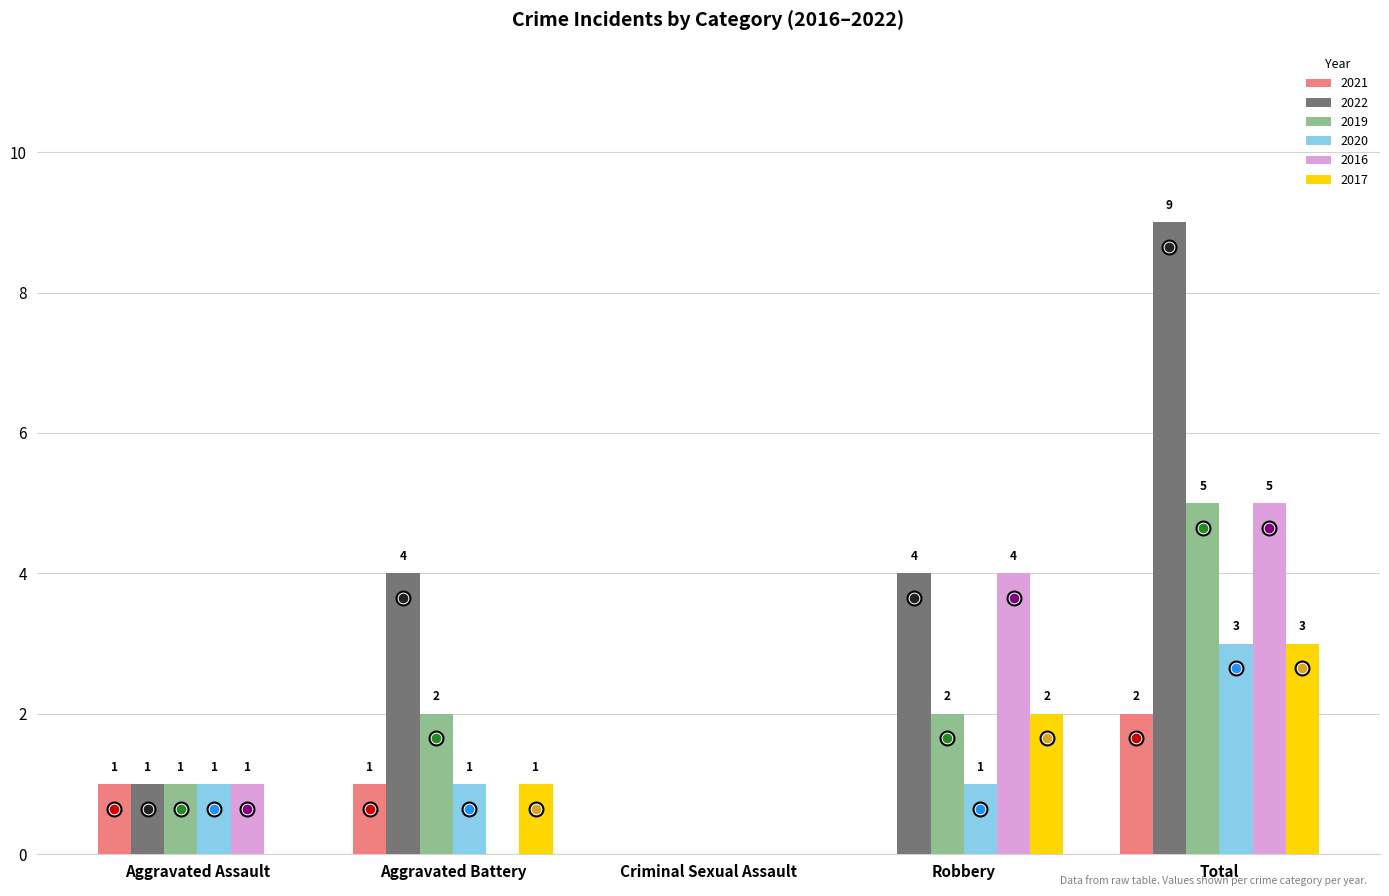

True or false: 2020 has a value of 0 at Aggravated Assault.

False